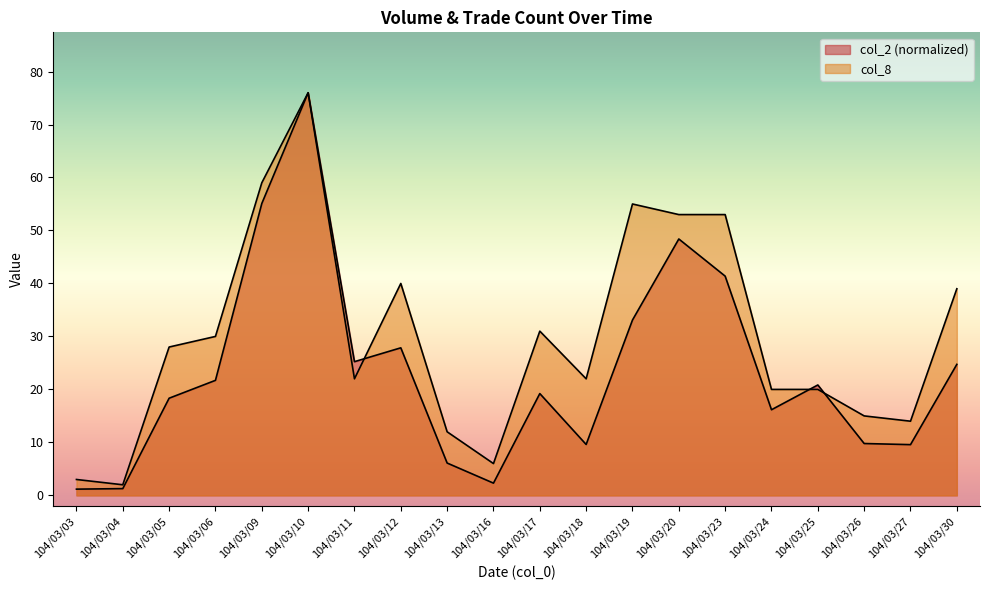

The col_8 series shows 40.0 at 104/03/12. True or false?

True